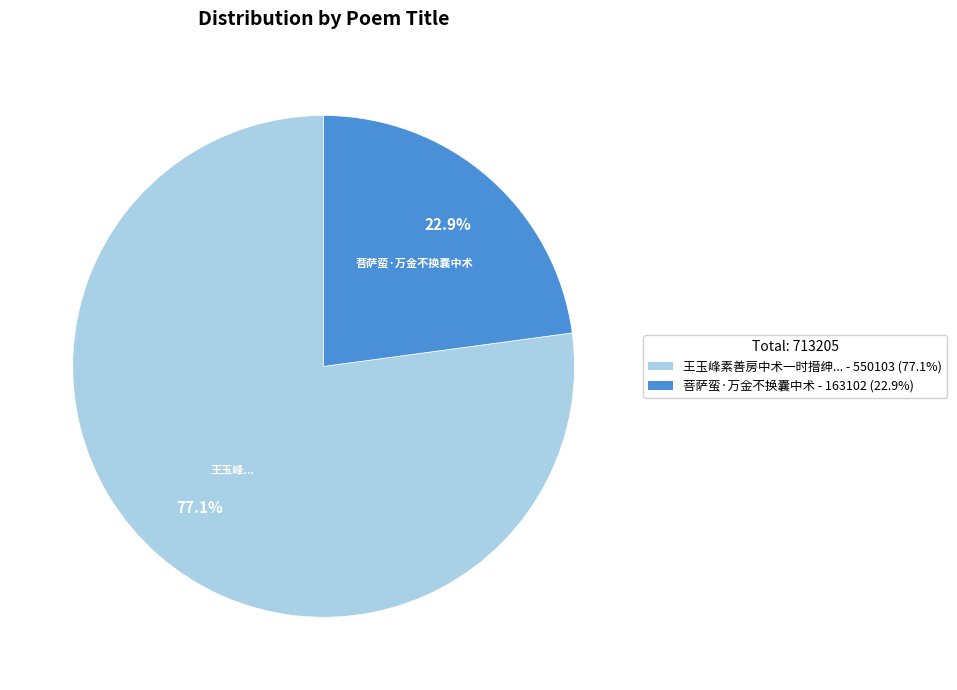

Is there any slice that represents more than half of the pie?

Yes